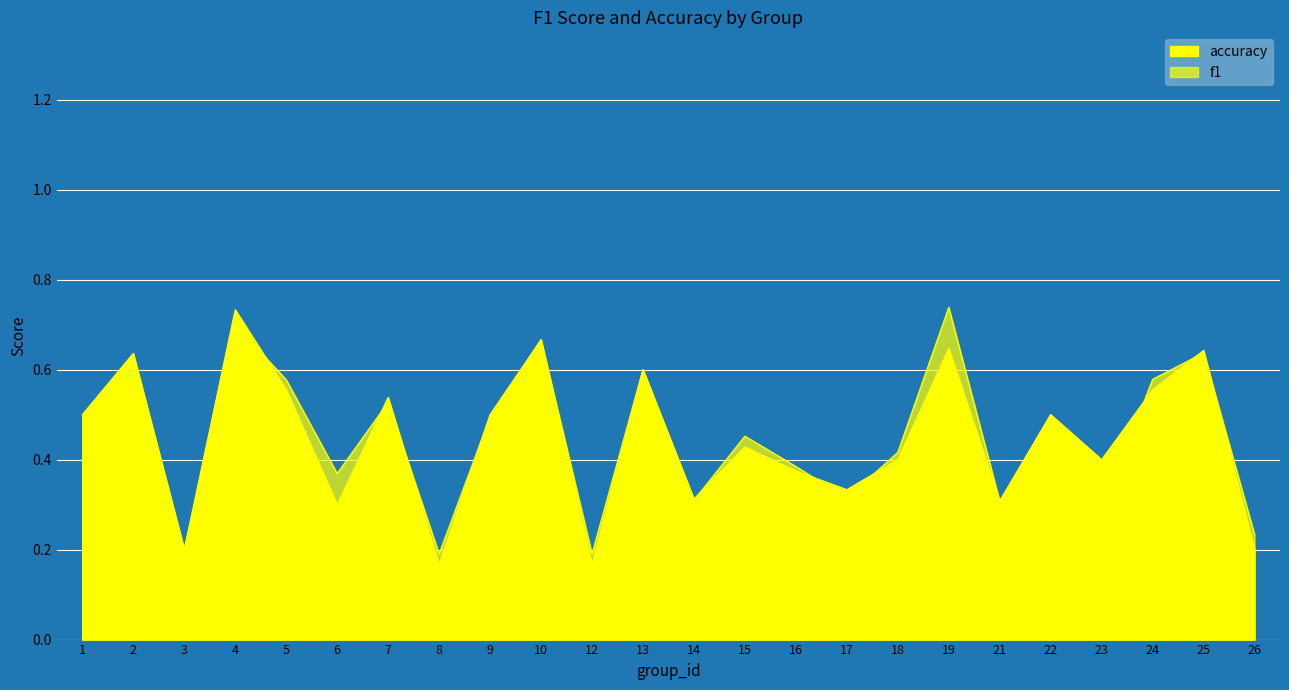

Reading left to right, what are all the values shown in this chart?

f1: 0.4	0.6	0.2	0.7	0.6	0.4	0.5	0.2	0.5	0.7	0.2	0.6	0.3	0.5	0.4	0.3	0.4	0.7	0.3	0.5	0.3	0.6	0.6	0.2
accuracy: 0.5	0.6	0.2	0.7	0.6	0.3	0.5	0.2	0.5	0.7	0.2	0.6	0.3	0.4	0.4	0.3	0.4	0.6	0.3	0.5	0.4	0.6	0.6	0.2